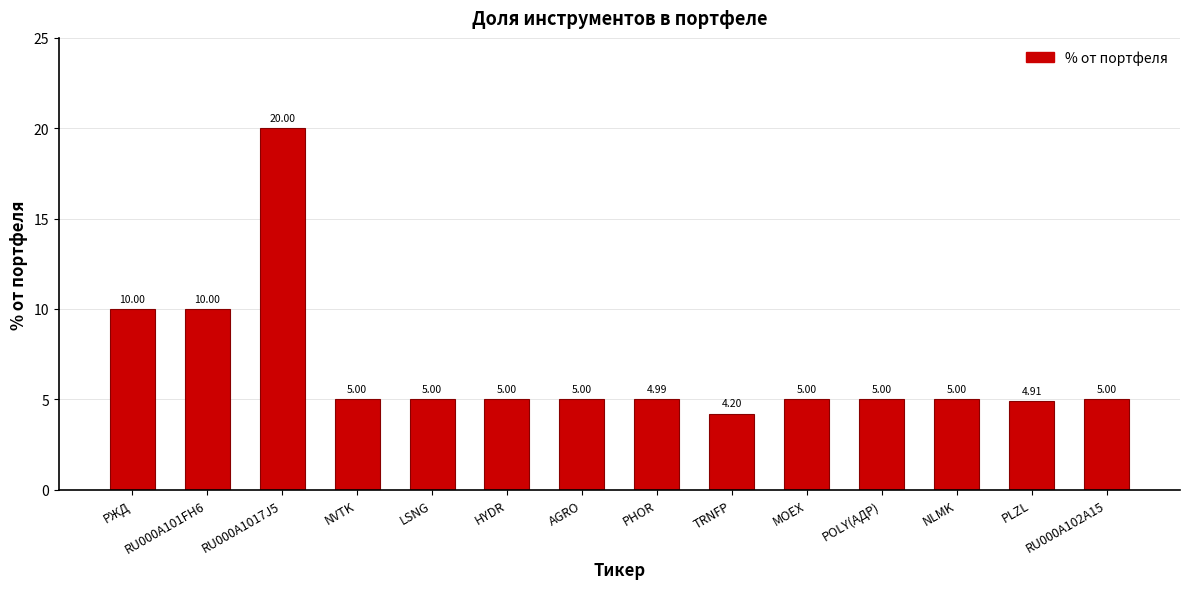

The chart shows a value of 5.0 at POLY(АДР). True or false?

True